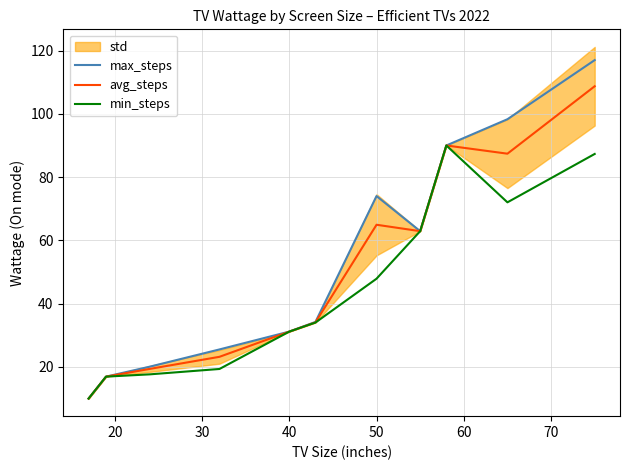

True or false: max_steps has a value of 22.2 at 60.

False